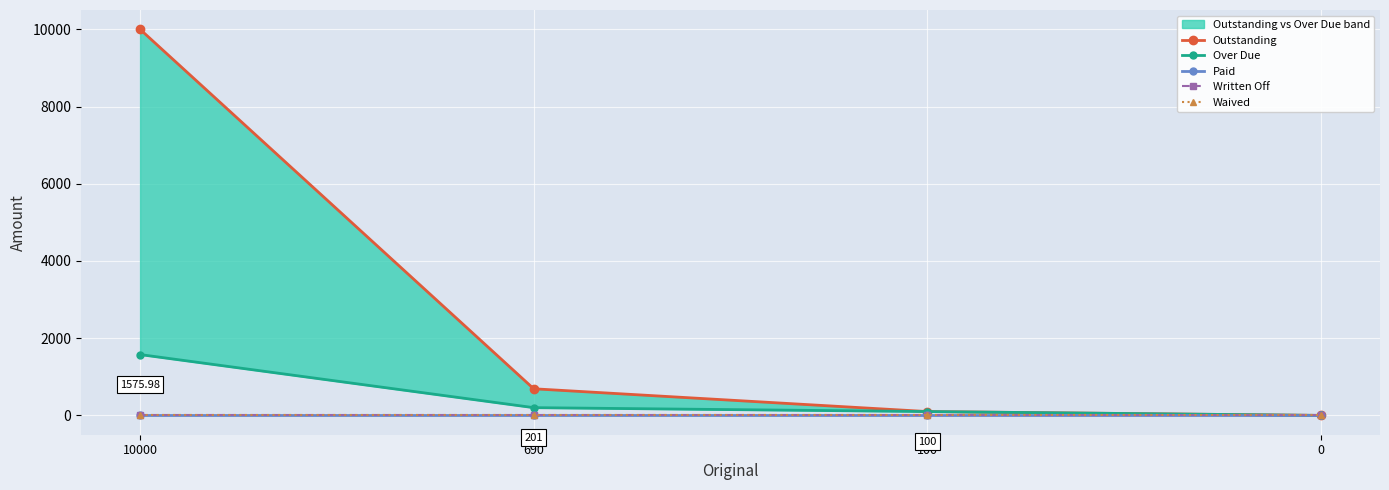

At which category is the sum across all series the highest?

10000